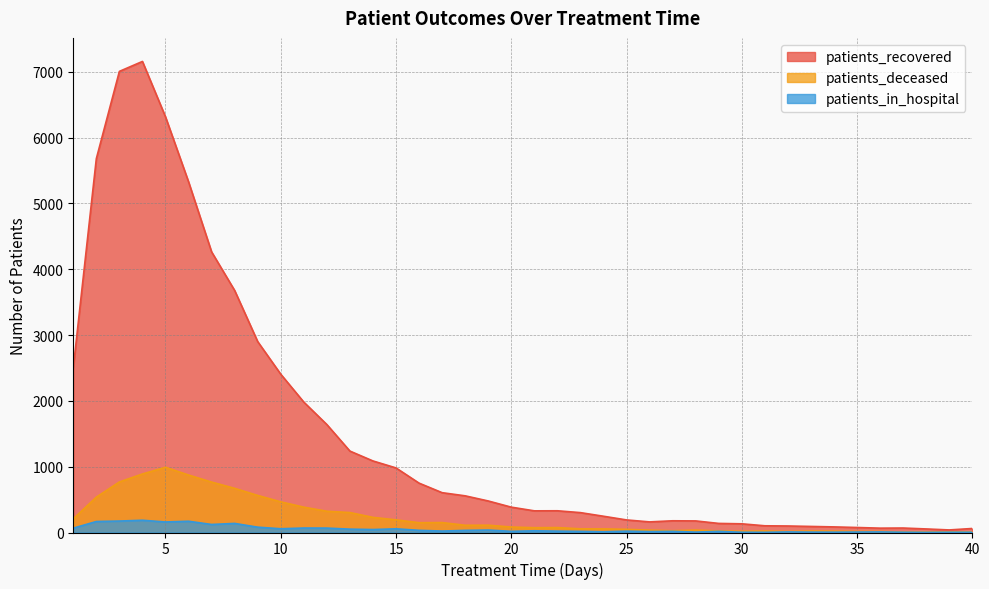

At which label does patients_in_hospital first exceed 22?

1